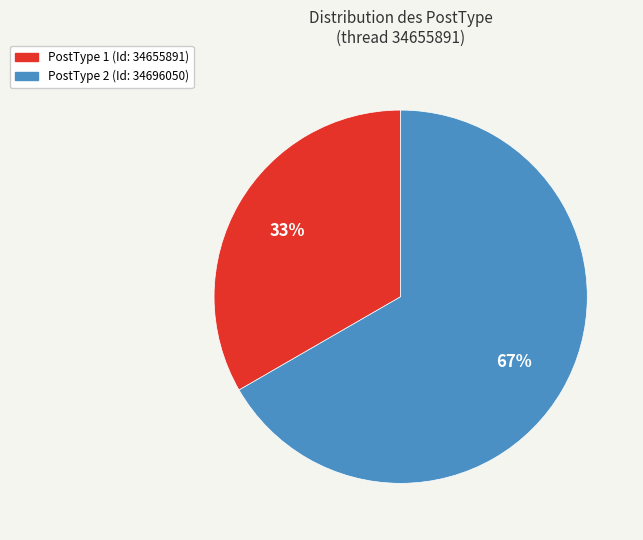

To the nearest percent, what is the average slice percentage?

50%